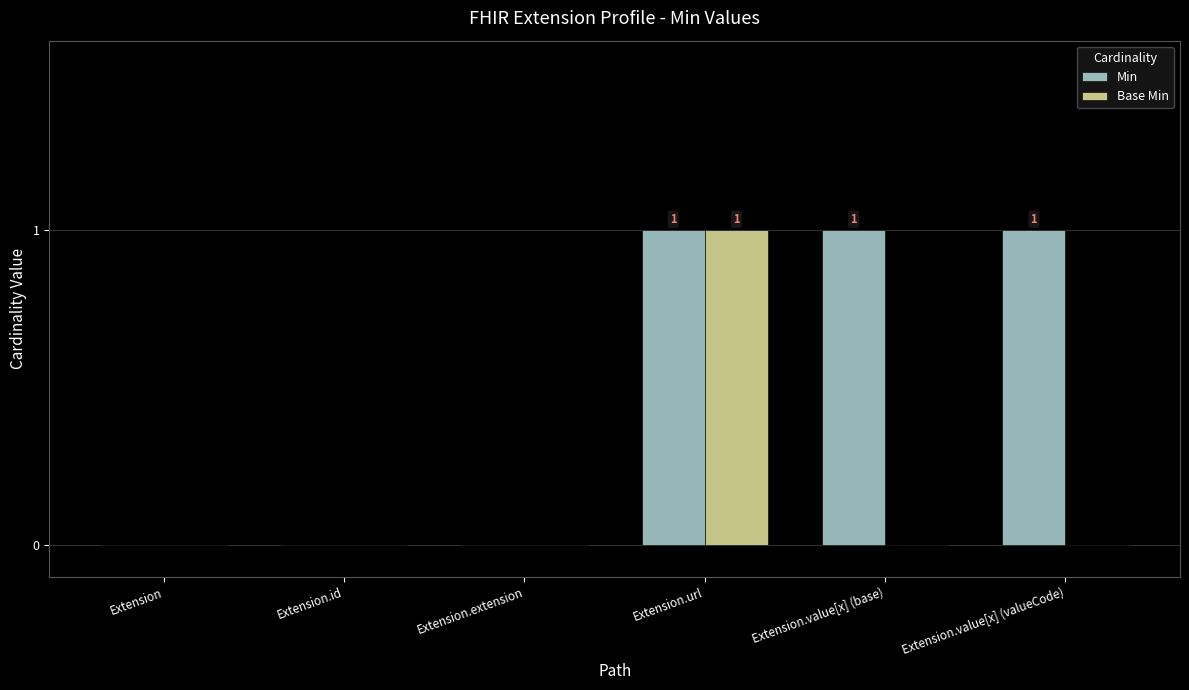

Count the number of data series in this chart.

2